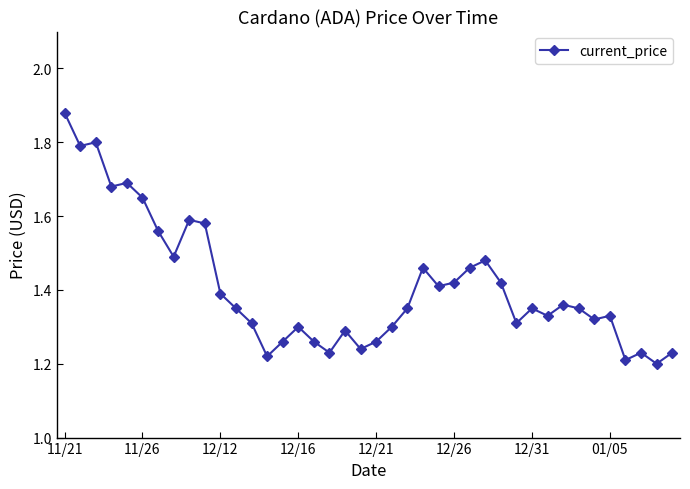

Is this an area chart (filled region under the line)?

No